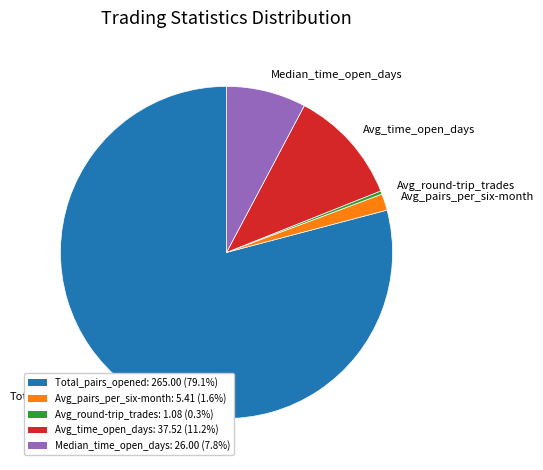

Rank the categories by value from highest to lowest.

Total_pairs_opened, Avg_time_open_days, Median_time_open_days, Avg_pairs_per_six-month, Avg_round-trip_trades